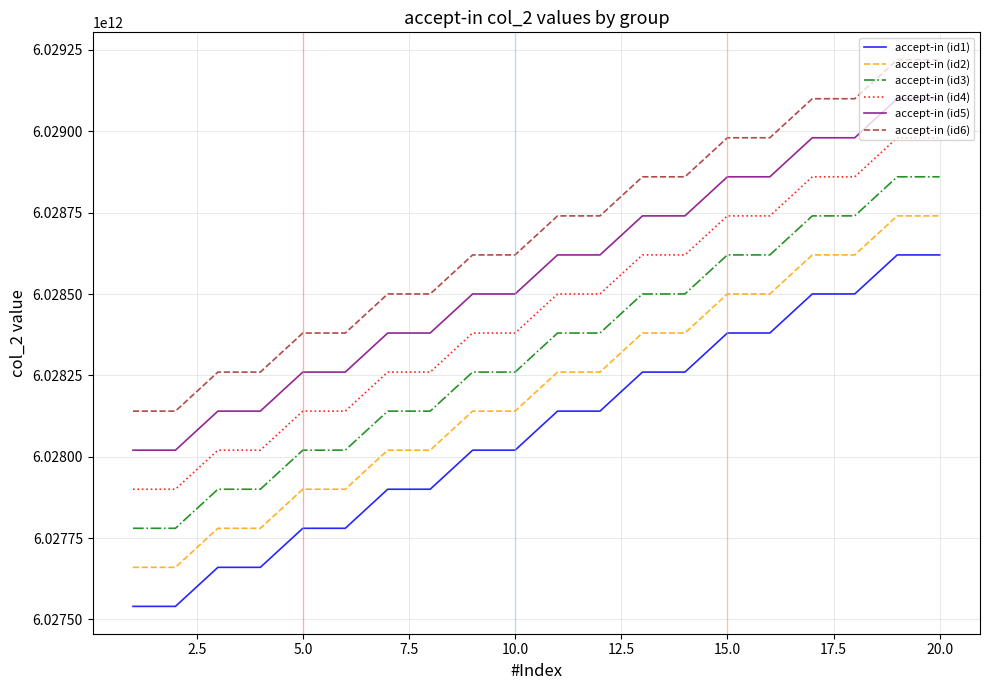

Rank the series by their maximum value, from lowest to highest.

accept-in (id1), accept-in (id2), accept-in (id3), accept-in (id4), accept-in (id5), accept-in (id6)